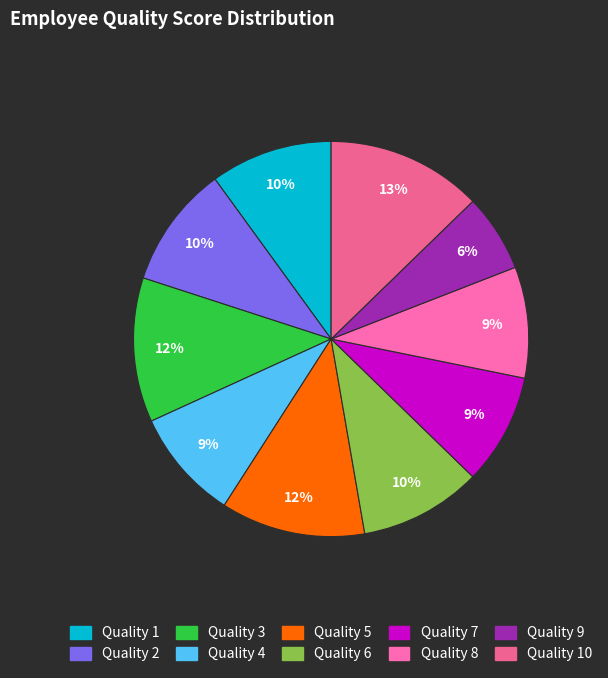

How many segments does this pie chart have?

10